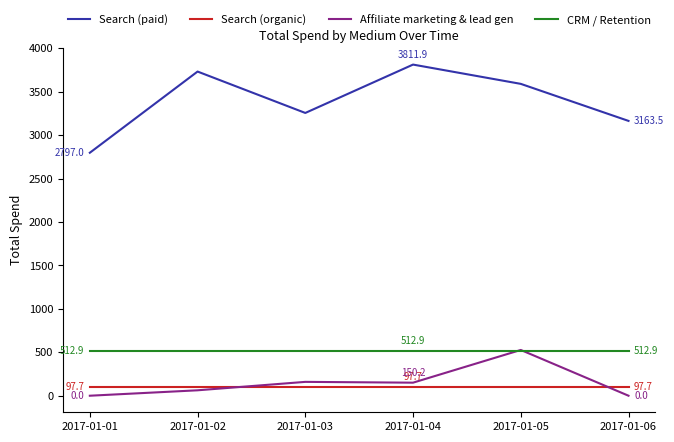

True or false: Search (organic) and Search (paid) intersect in this chart.

False